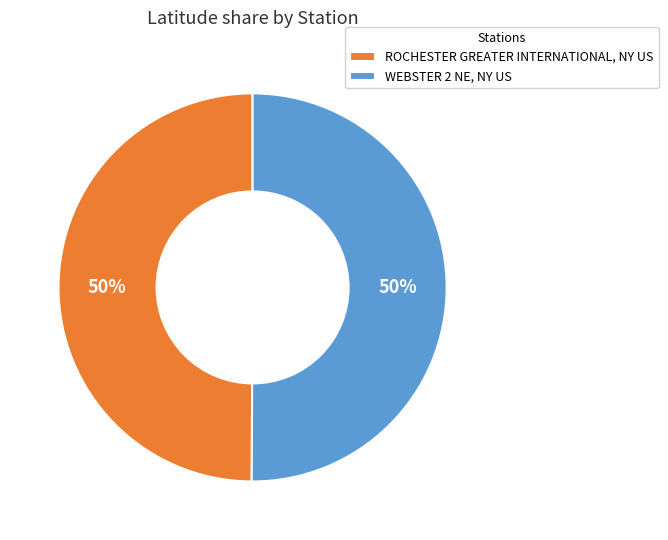

To the nearest percent, what is the average slice percentage?

50%